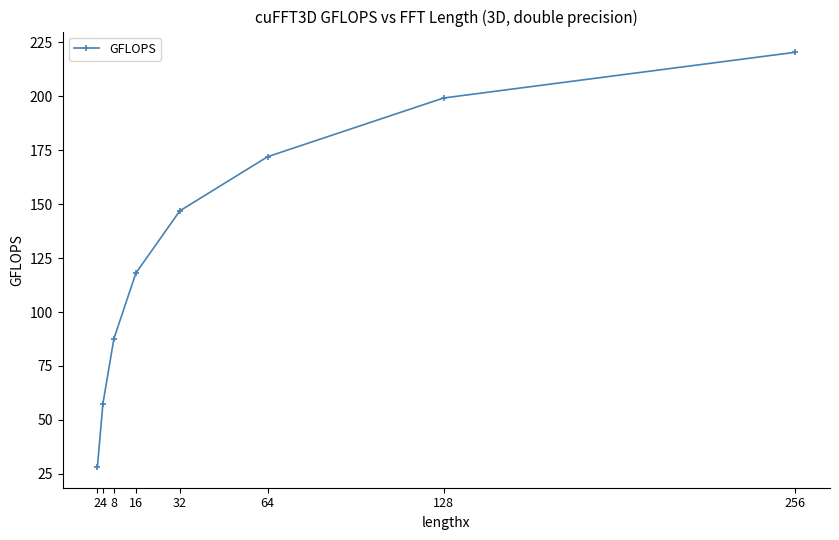

What is the greatest value displayed?

220.4